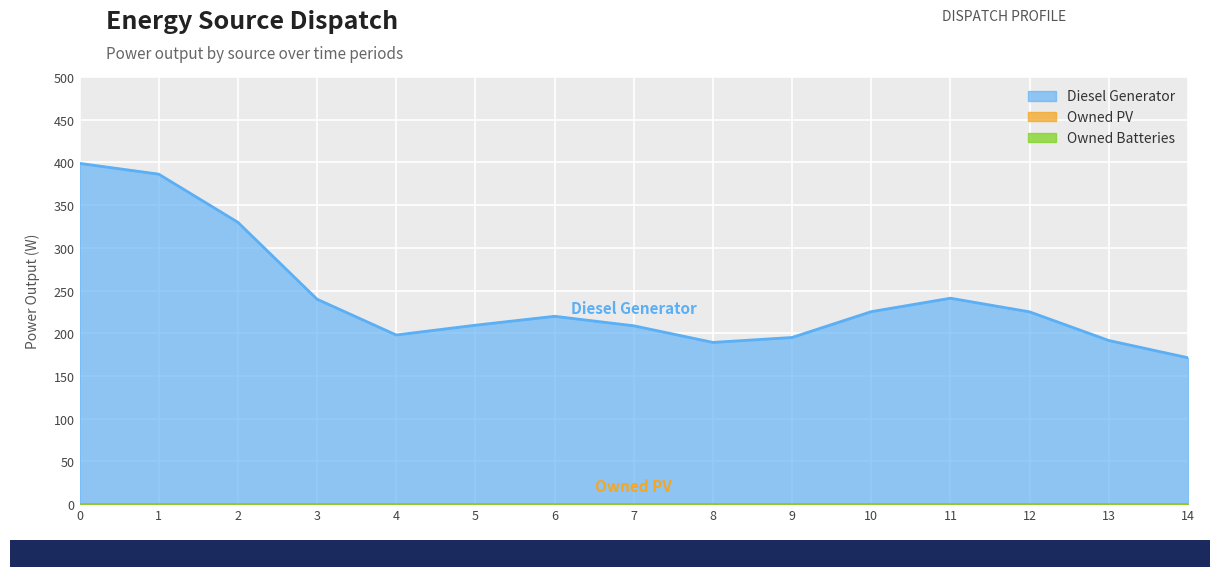

What is the difference between the highest and lowest values at 7?

227